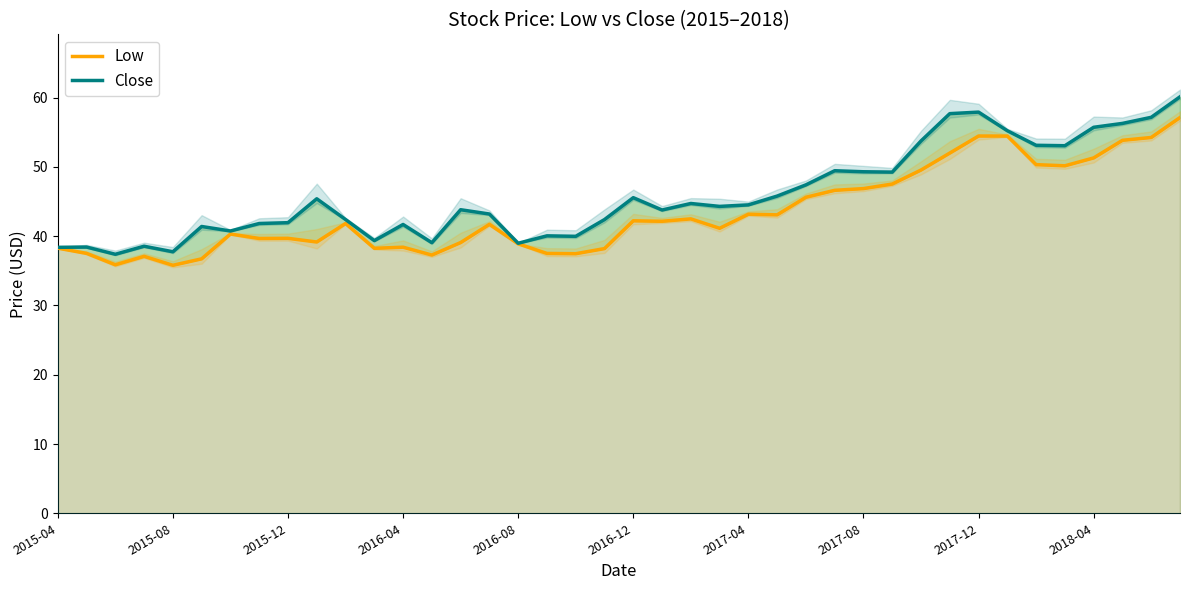

How many lines are shown in the chart?

2